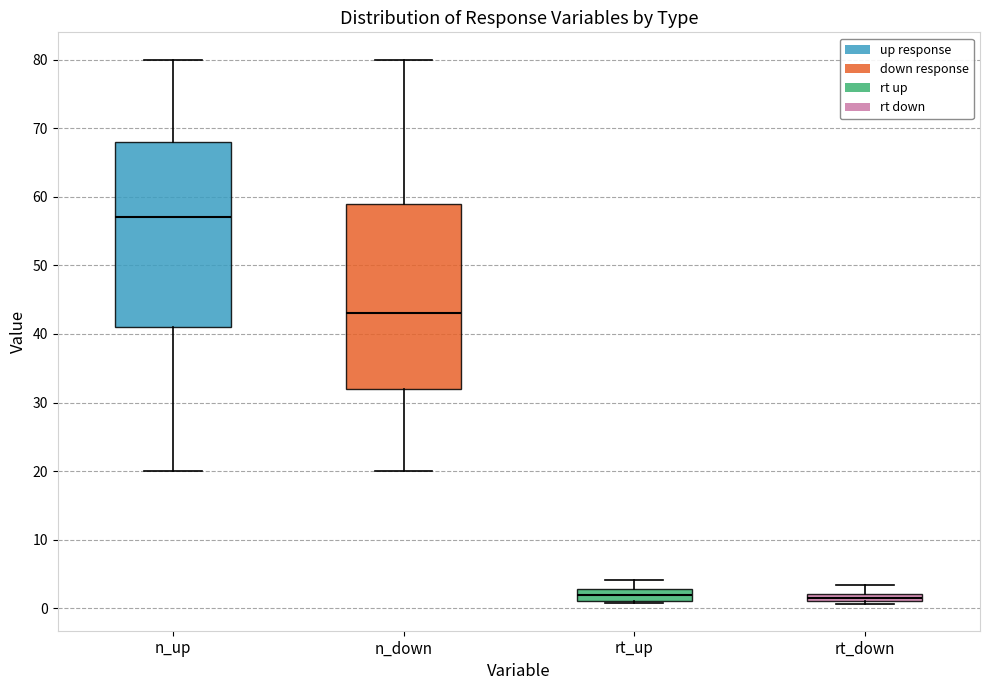

Where does the median line of the box for n_up sit on the y-axis? The values are not printed on the chart, so give them approximately, as read against the axis.

57